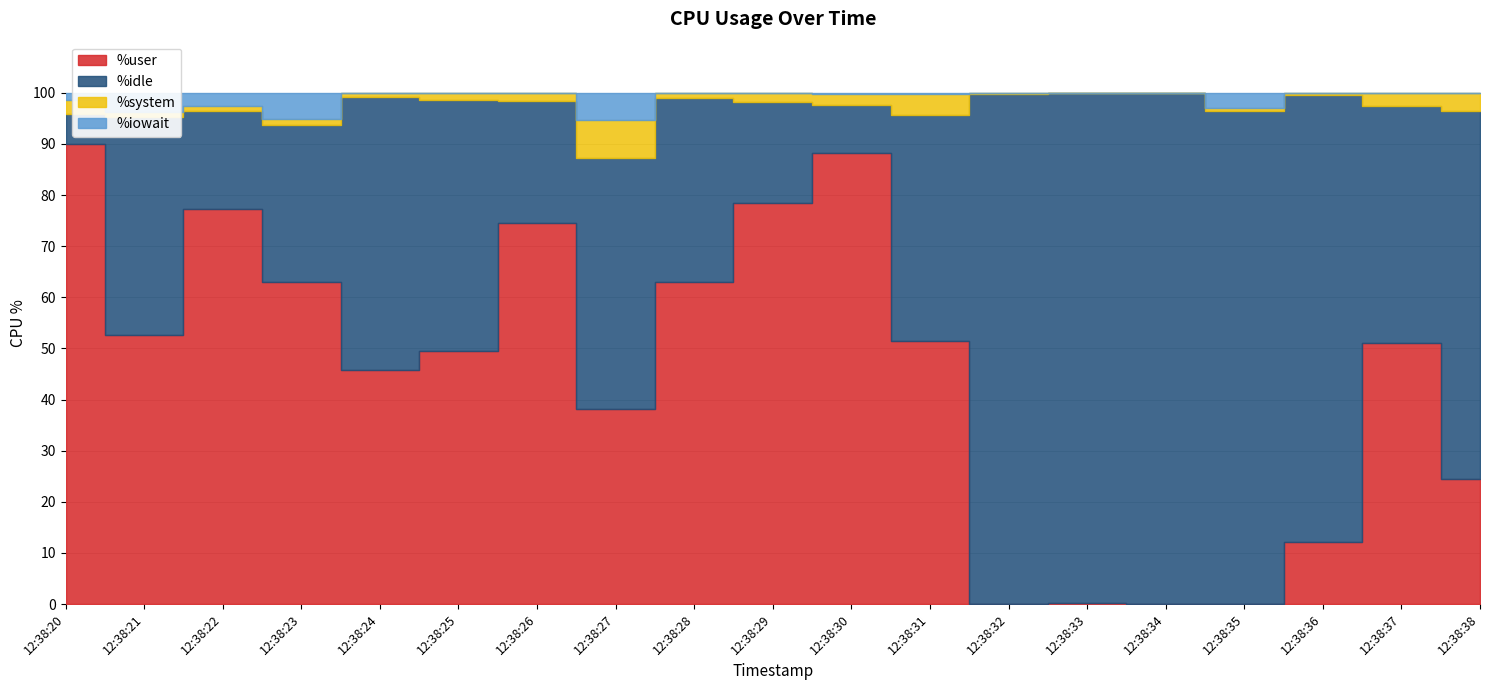

What value does the %user series have at 12:38:29?

78.5